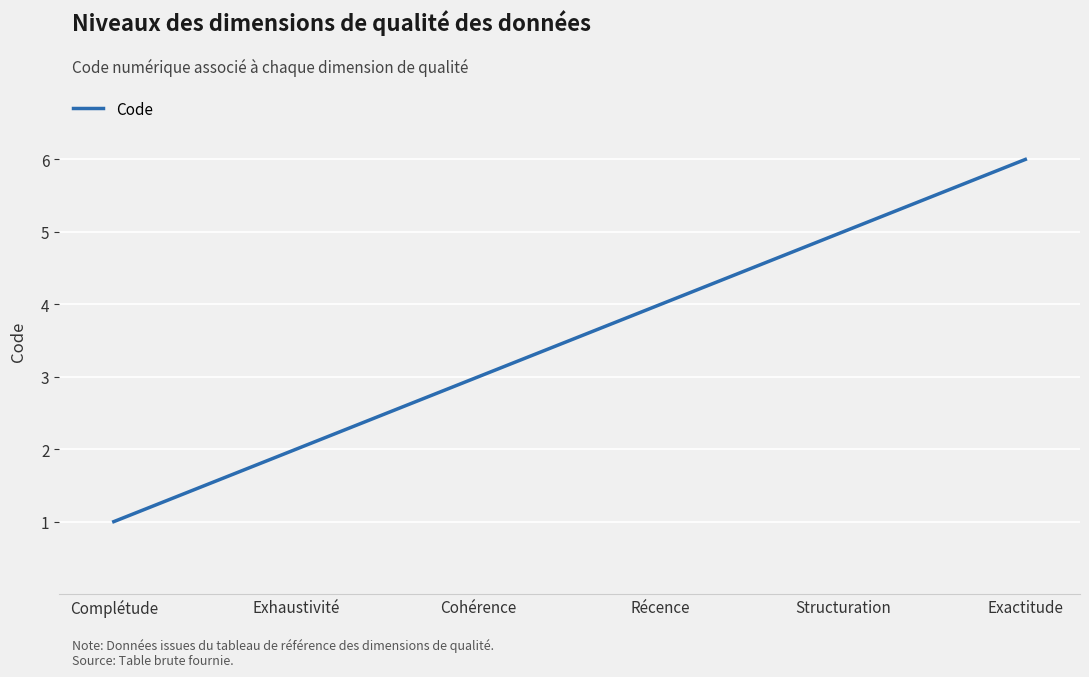

What position from the left is Cohérence?

3